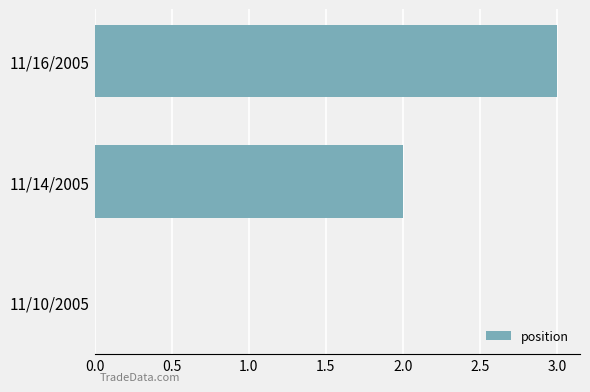

Reading bottom to top, extract all data points from this chart.

11/10/2005=0	11/14/2005=2	11/16/2005=3